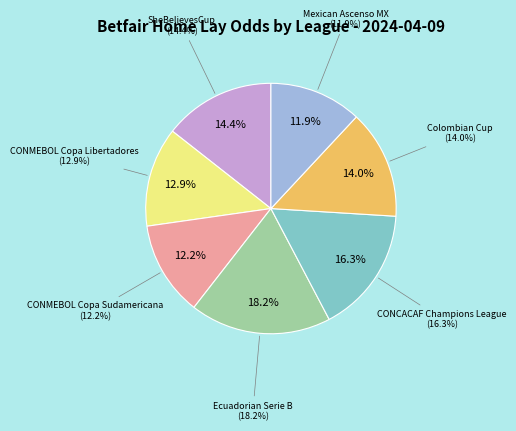

Is it true that SheBelievesCup is 7% of the pie?

False